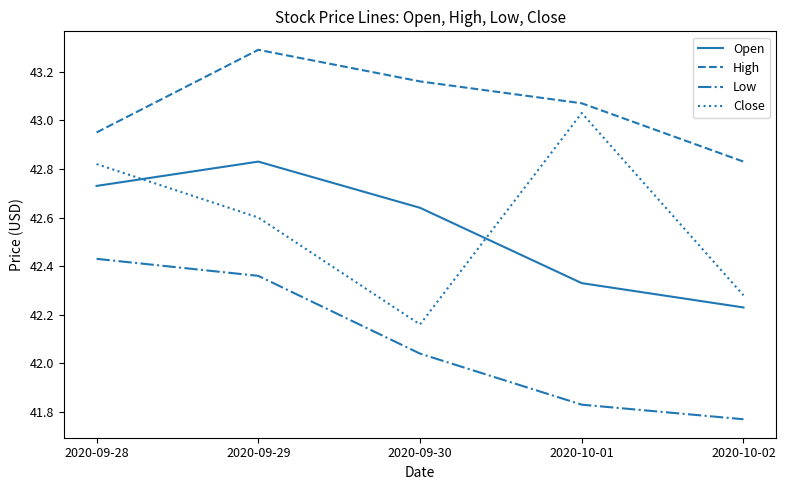

At how many categories does at least one series exceed 42?

5